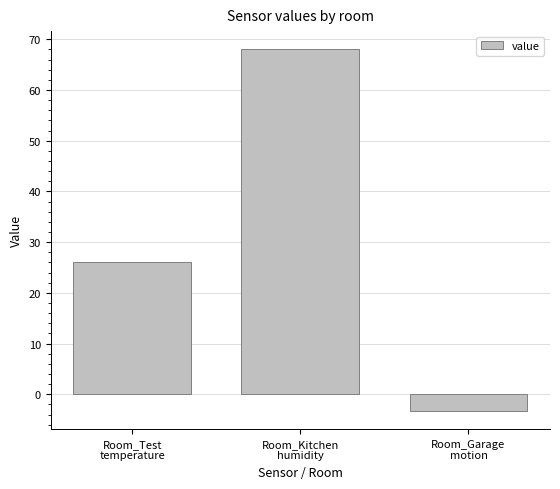

What is the smallest value displayed?

-3.3